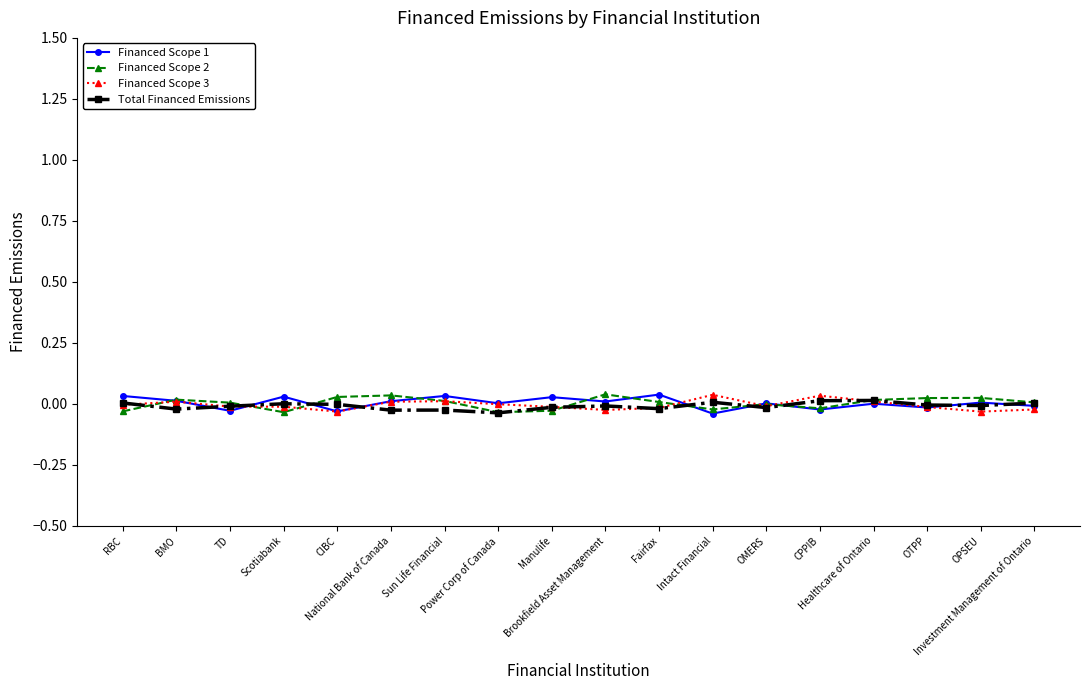

What is the difference between the maximum and minimum values in the Financed Scope 2 series?

0.1